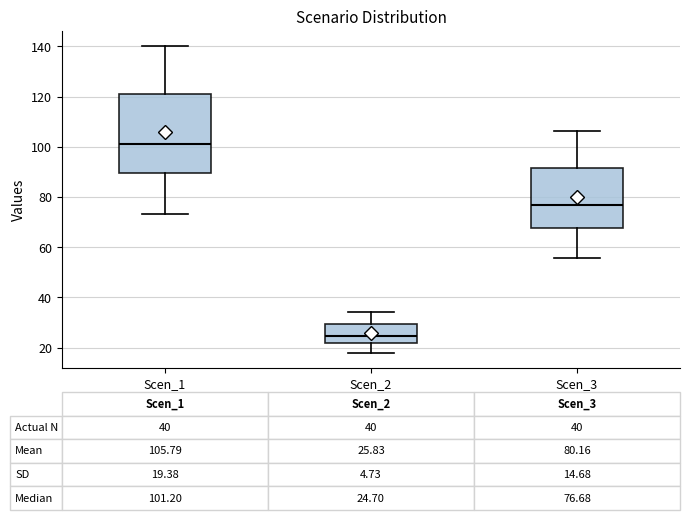

Which box's median line is the highest?

Scen_1